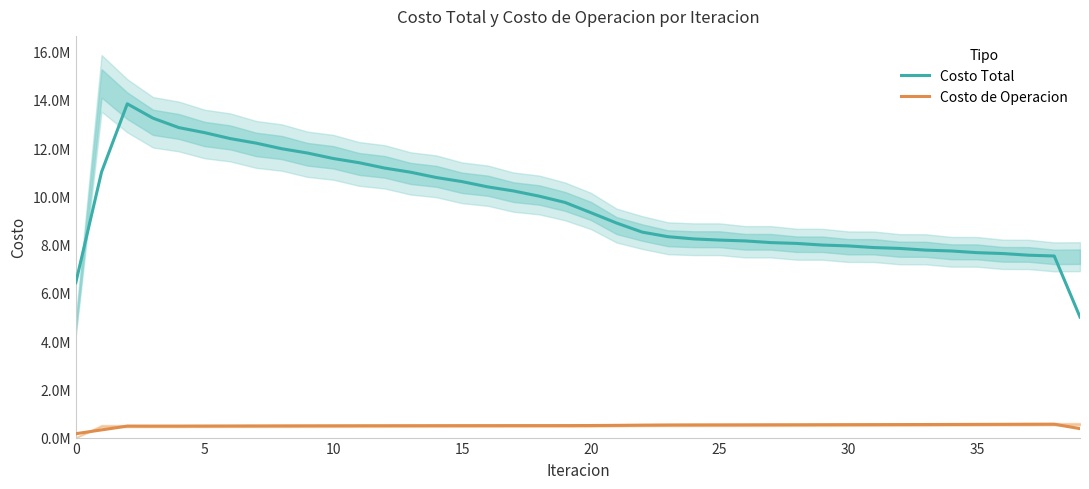

At which category does Costo de Operacion reach its first local peak?

10